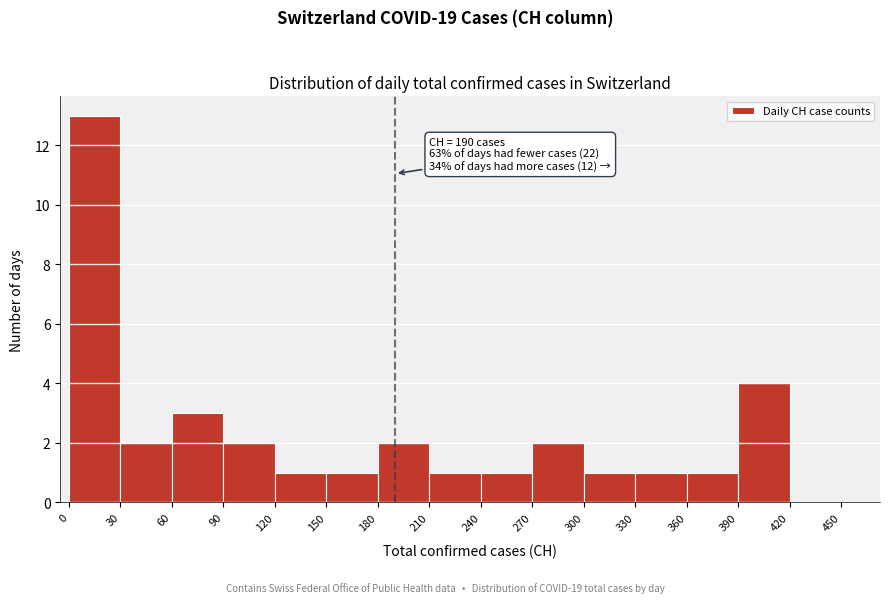

Over which range of the x-axis is the bar tallest?

0 to 30